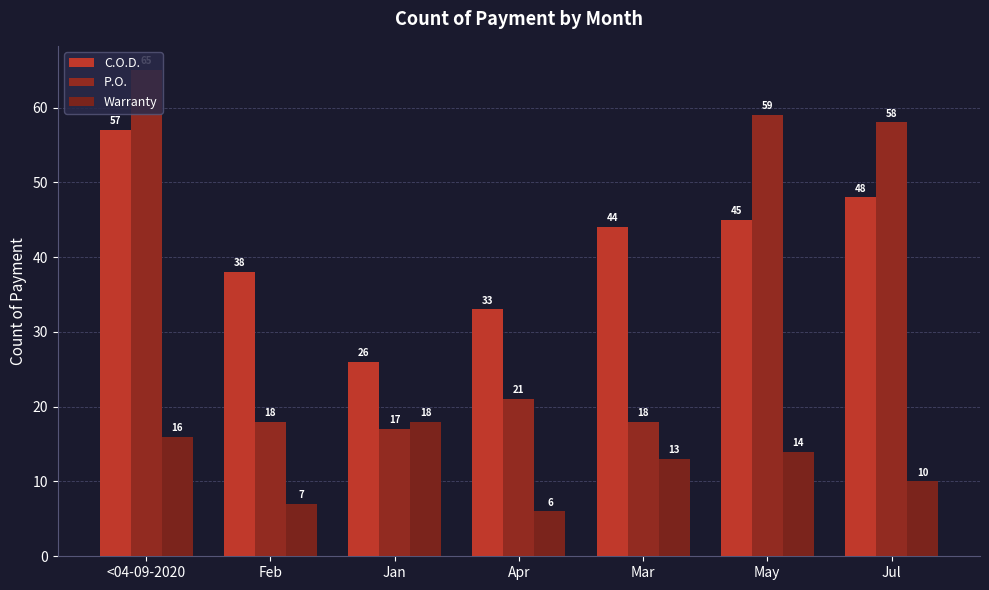

Reading left to right, transcribe all the data shown in this chart.

C.O.D.: 57	38	26	33	44	45	48
P.O.: 65	18	17	21	18	59	58
Warranty: 16	7	18	6	13	14	10